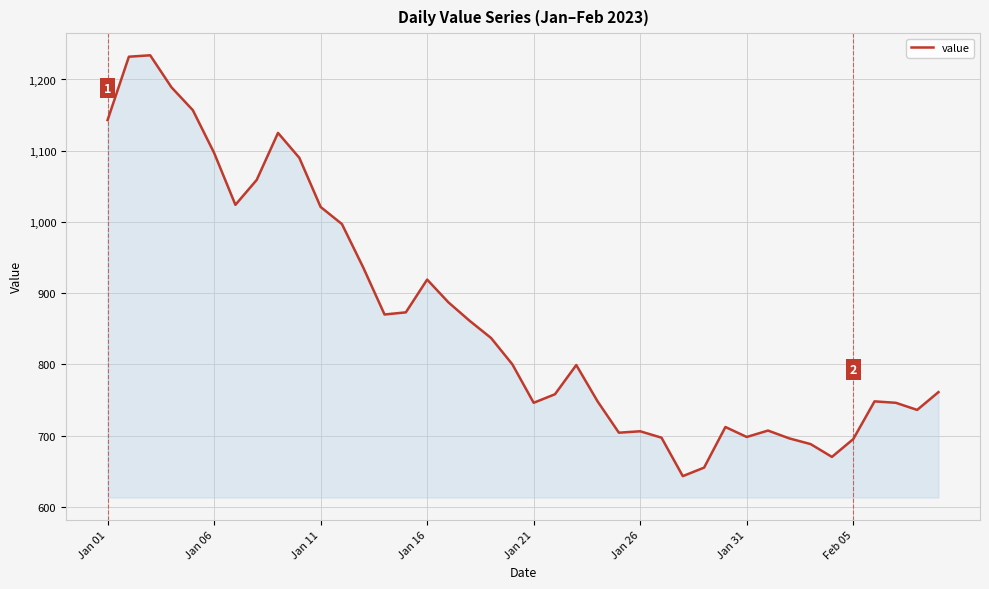

What is the minimum value shown in the chart?

643